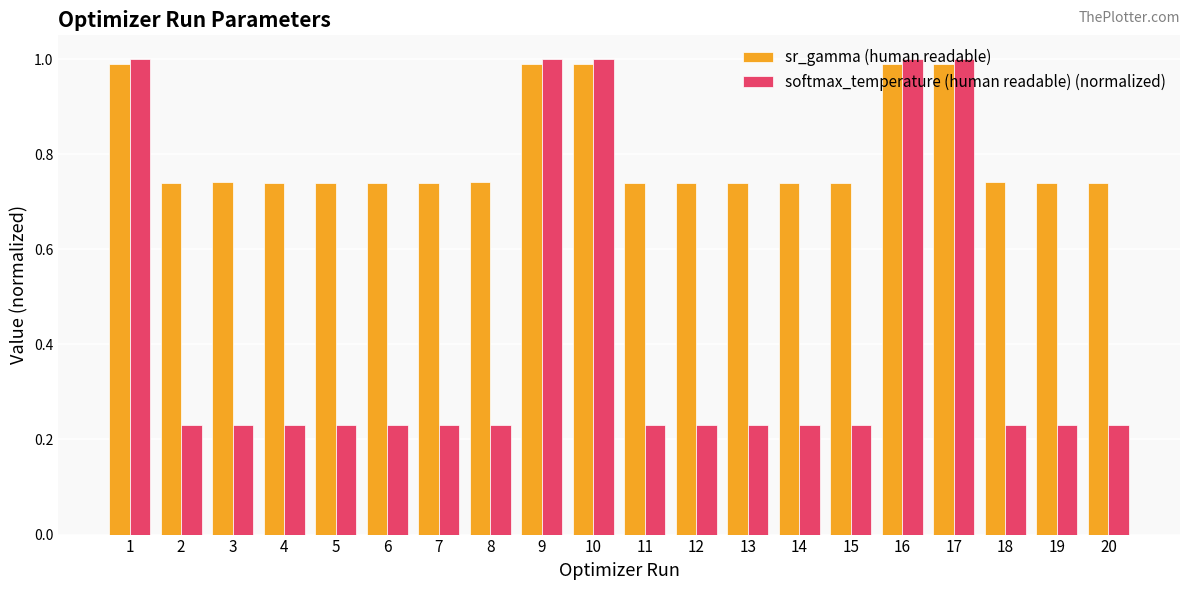

True or false: sr_gamma (human readable) has a value of 1.1 at 4.

False